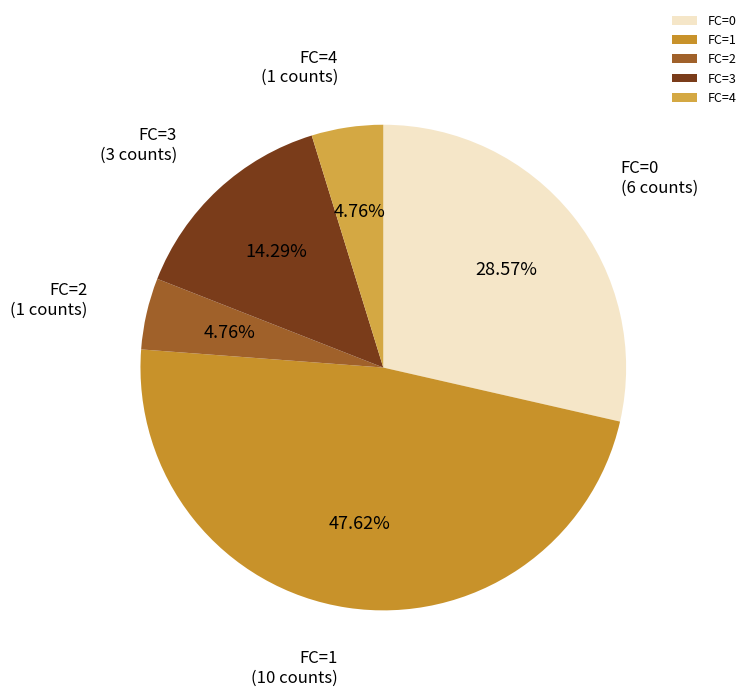

To the nearest percent, what is the average slice percentage?

20%